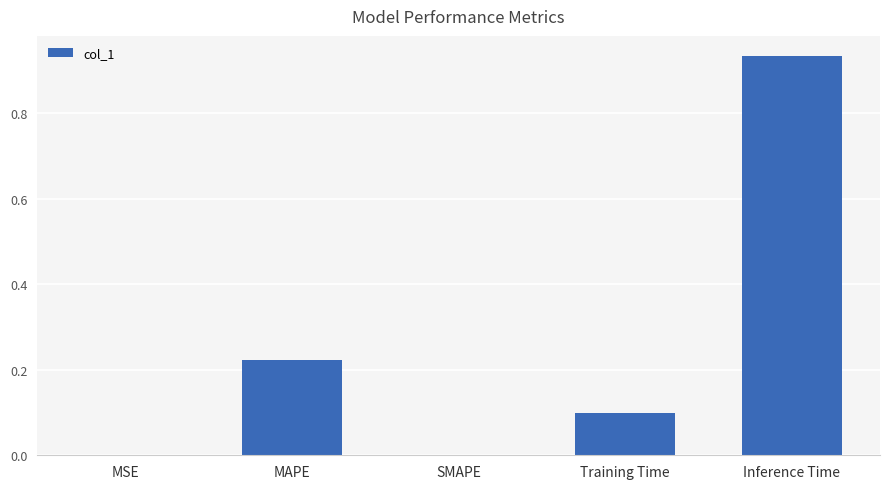

Which category has the highest value across all series?

Inference Time